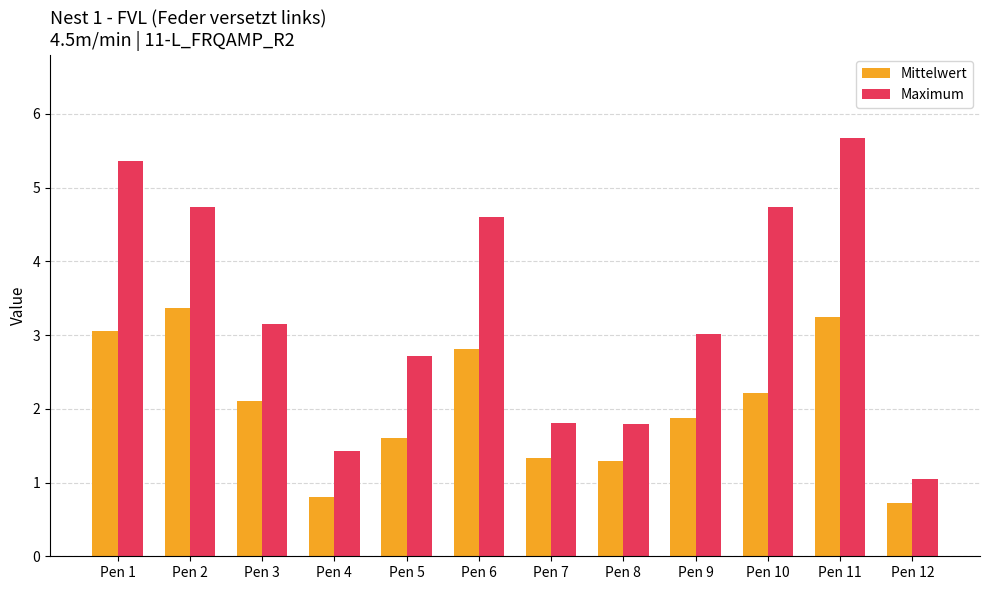

Reading left to right, transcribe all the data shown in this chart.

Mittelwert: Pen 1=3.1	Pen 2=3.4	Pen 3=2.1	Pen 4=0.8	Pen 5=1.6	Pen 6=2.8	Pen 7=1.3	Pen 8=1.3	Pen 9=1.9	Pen 10=2.2	Pen 11=3.2	Pen 12=0.7
Maximum: Pen 1=5.4	Pen 2=4.7	Pen 3=3.1	Pen 4=1.4	Pen 5=2.7	Pen 6=4.6	Pen 7=1.8	Pen 8=1.8	Pen 9=3.0	Pen 10=4.7	Pen 11=5.7	Pen 12=1.0